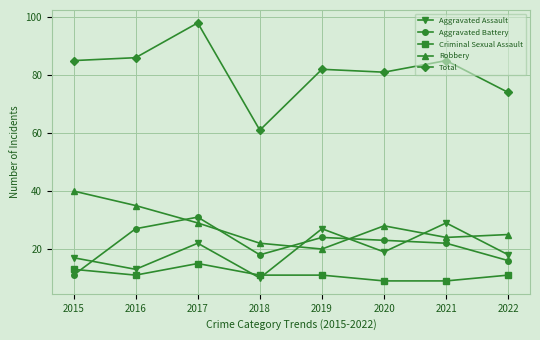

List the labels in order of Aggravated Battery value, largest first.

2017, 2016, 2019, 2020, 2021, 2018, 2022, 2015